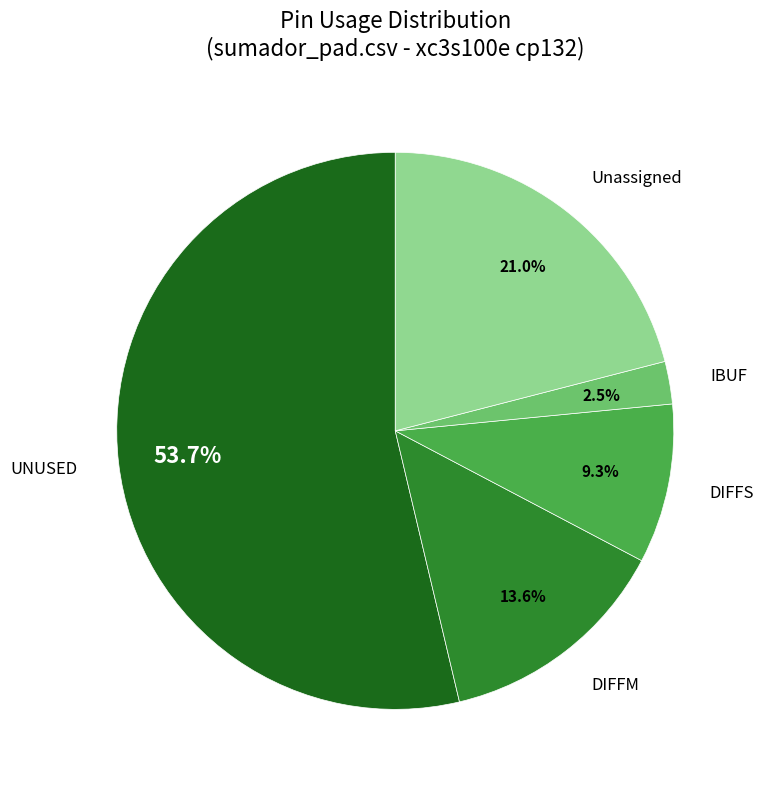

What percentage is the UNUSED slice, to the nearest percent?

54%